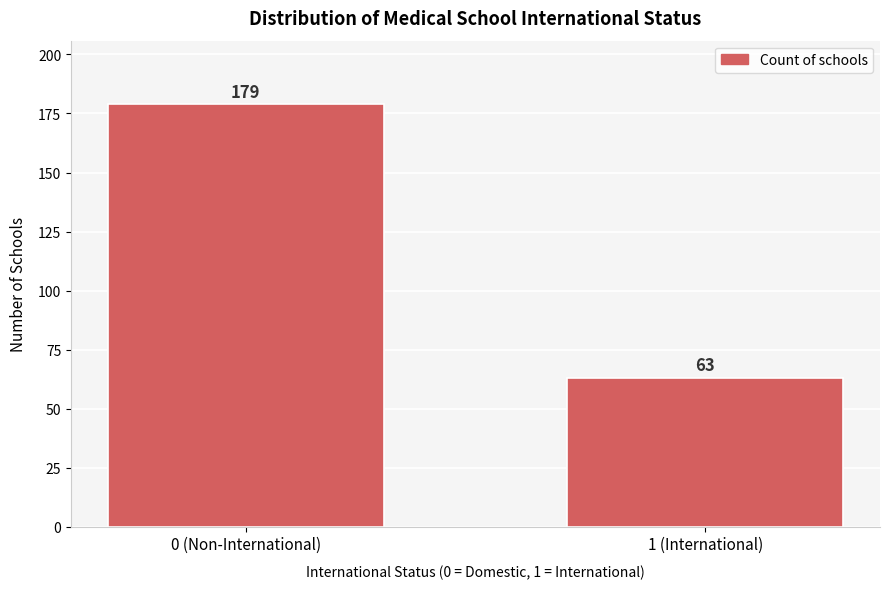

Reading left to right, what are all the values shown in this chart?

0 (Non-International)=179	1 (International)=63